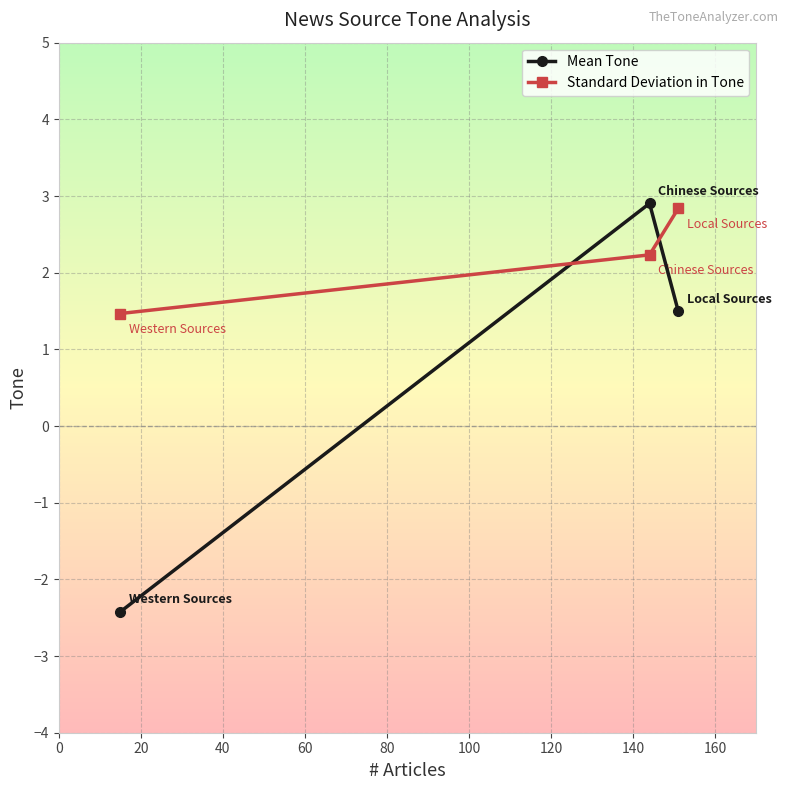

Does the chart display data point markers on the line(s)?

Yes